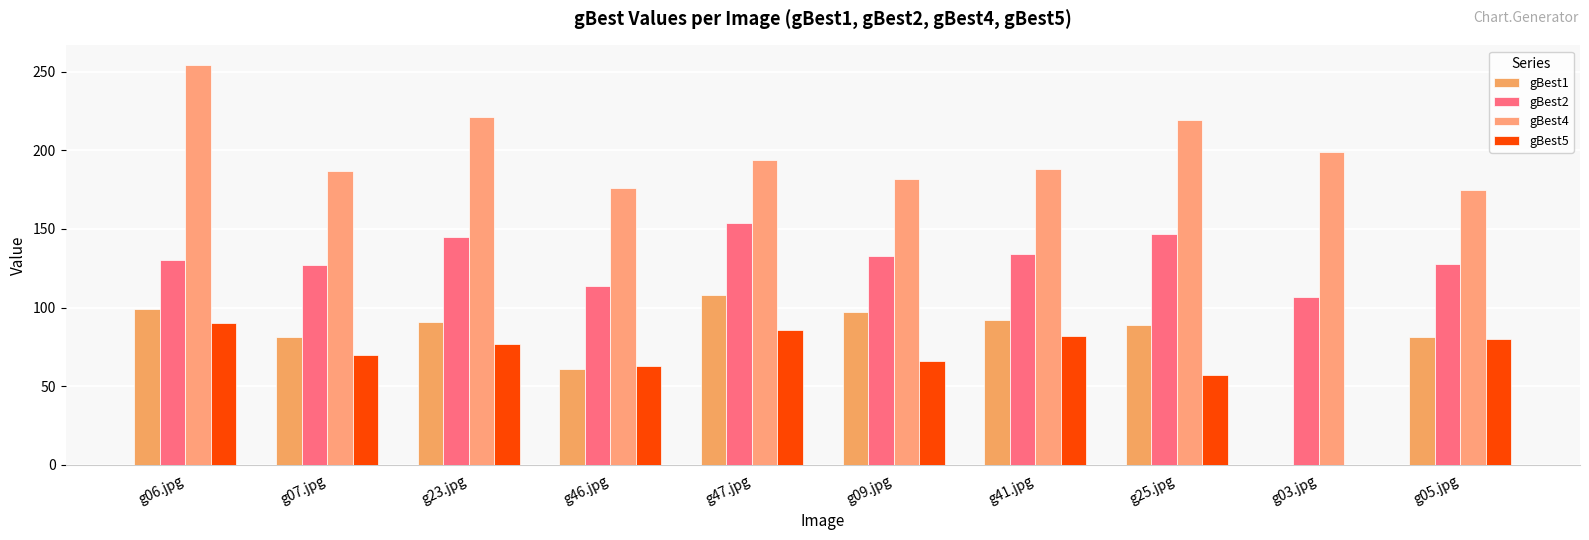

How many series are shown in this chart?

4